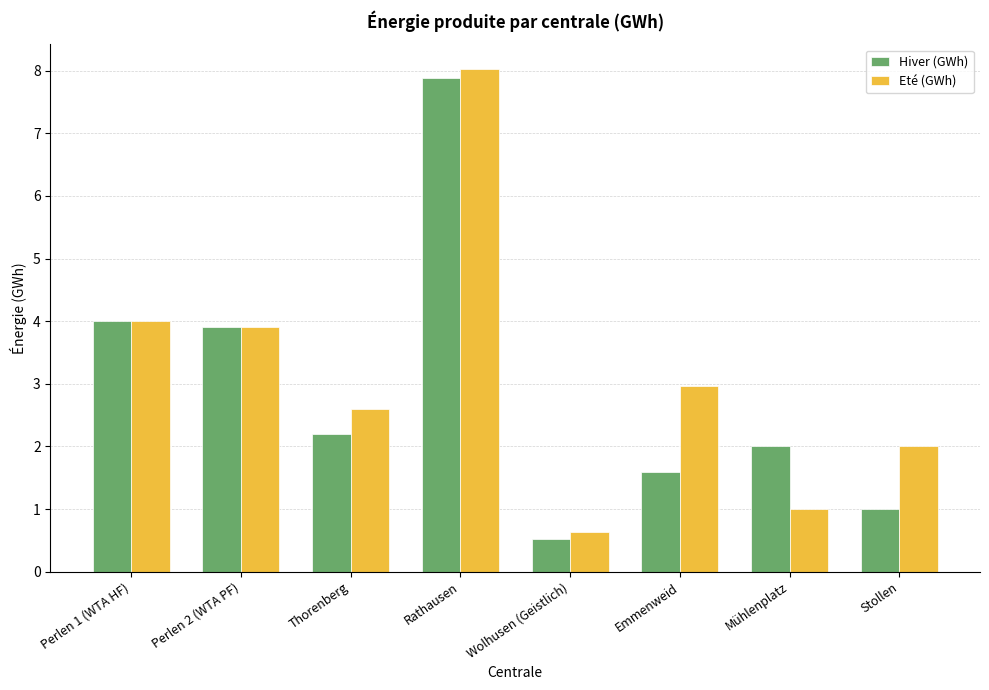

How many bars are there in each group?

2